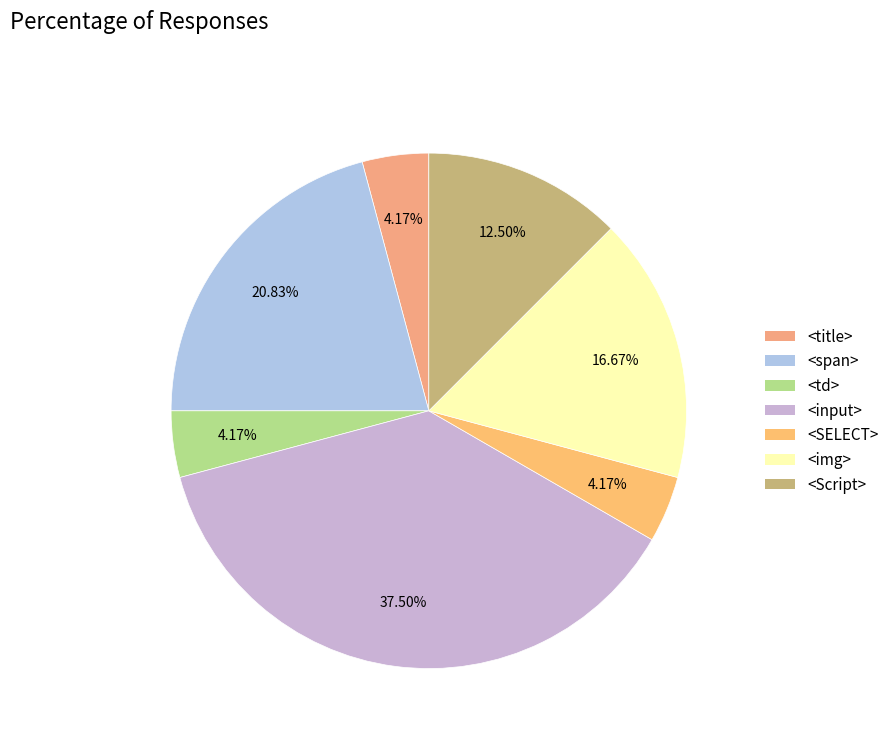

What percentage is the <td> slice, to the nearest percent?

4%